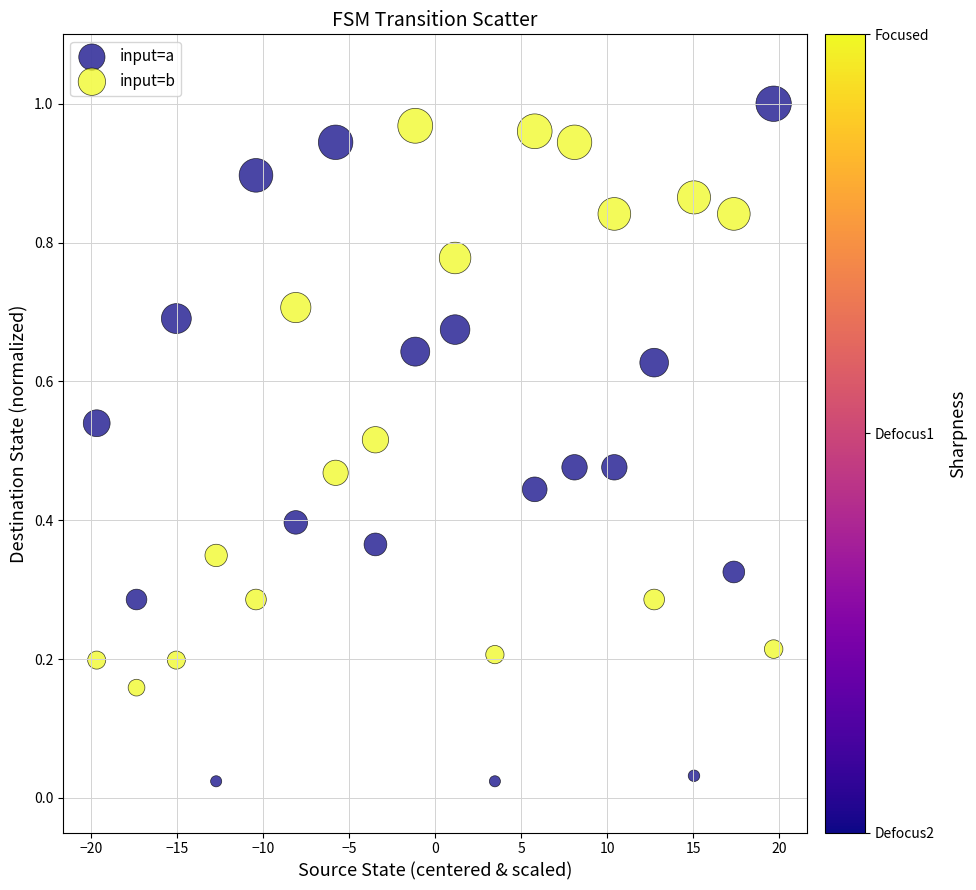

Across all data points, what is the range of X values (max minus min)?

39.3